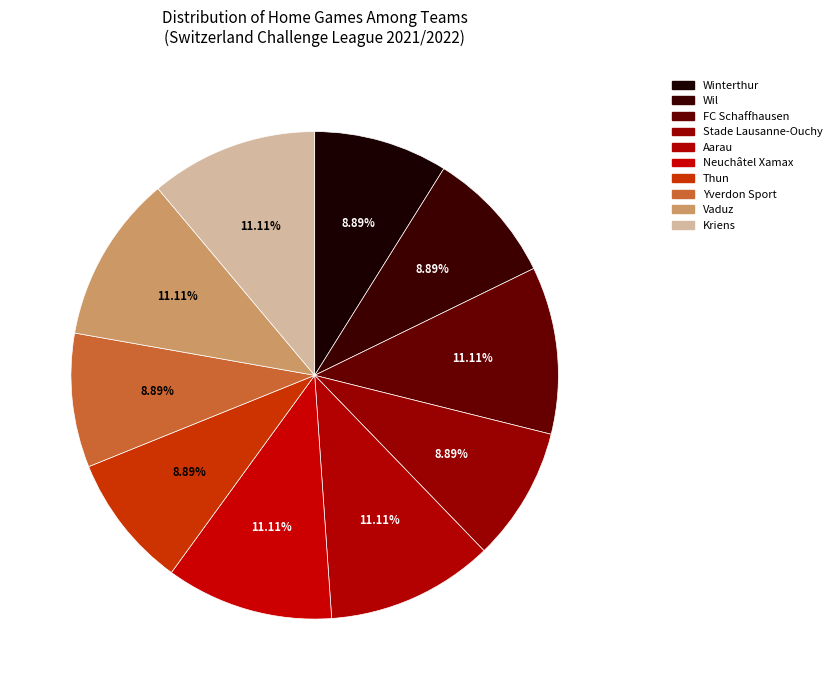

True or false: Vaduz accounts for 24% of the total.

False